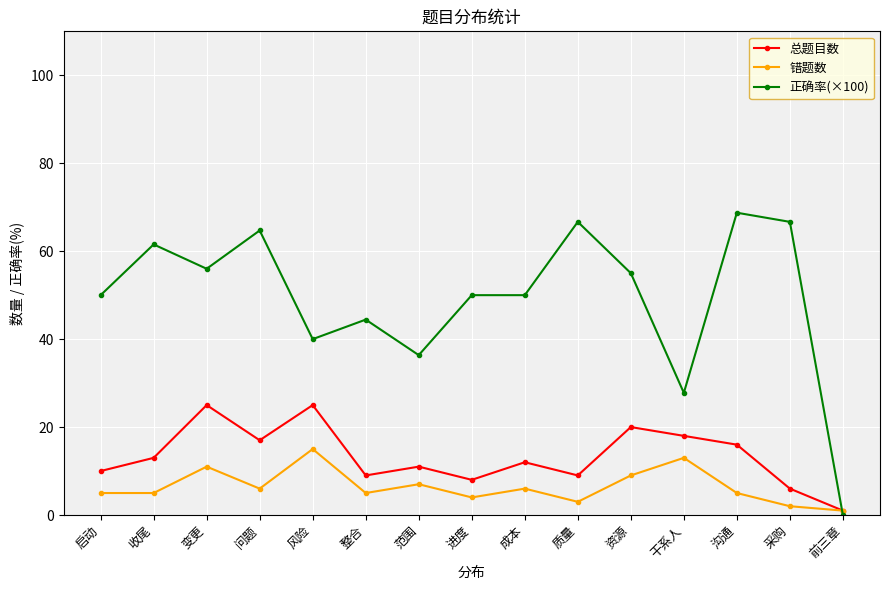

What is the greatest value displayed?

68.8